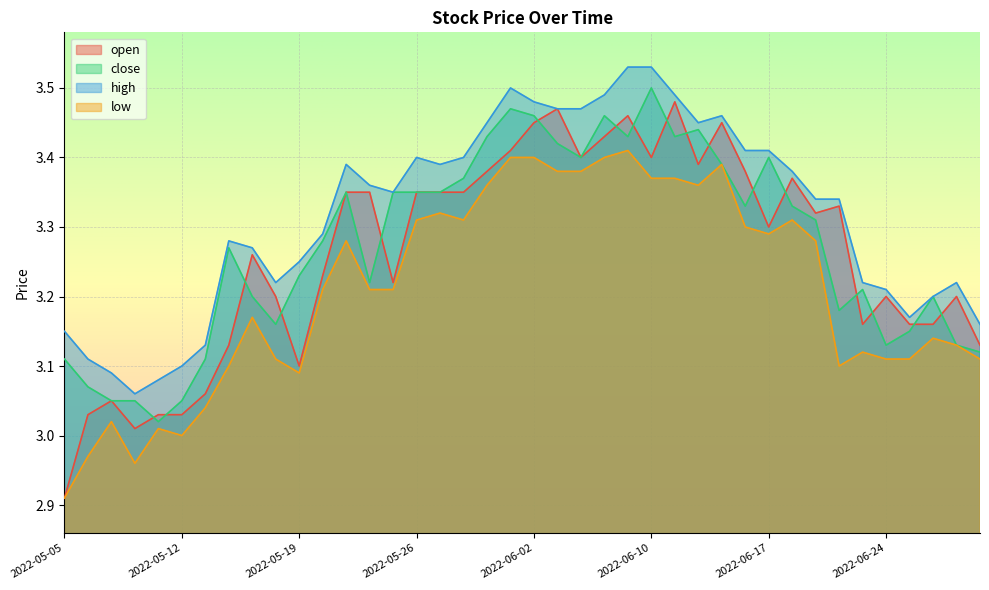

What is the label of the 14th point from the left?

2022-05-24